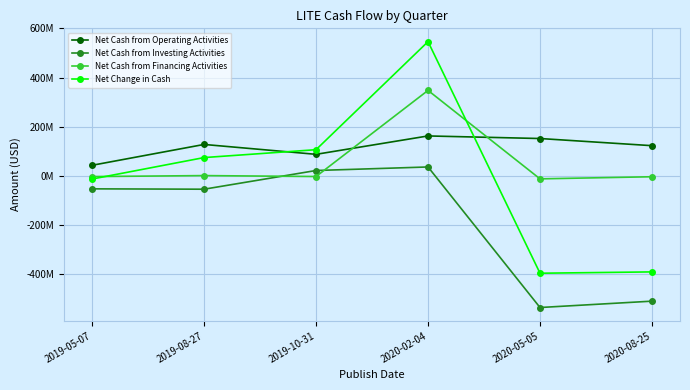

The value of Net Cash from Financing Activities at 2020-02-04 is 477944748. True or false?

False